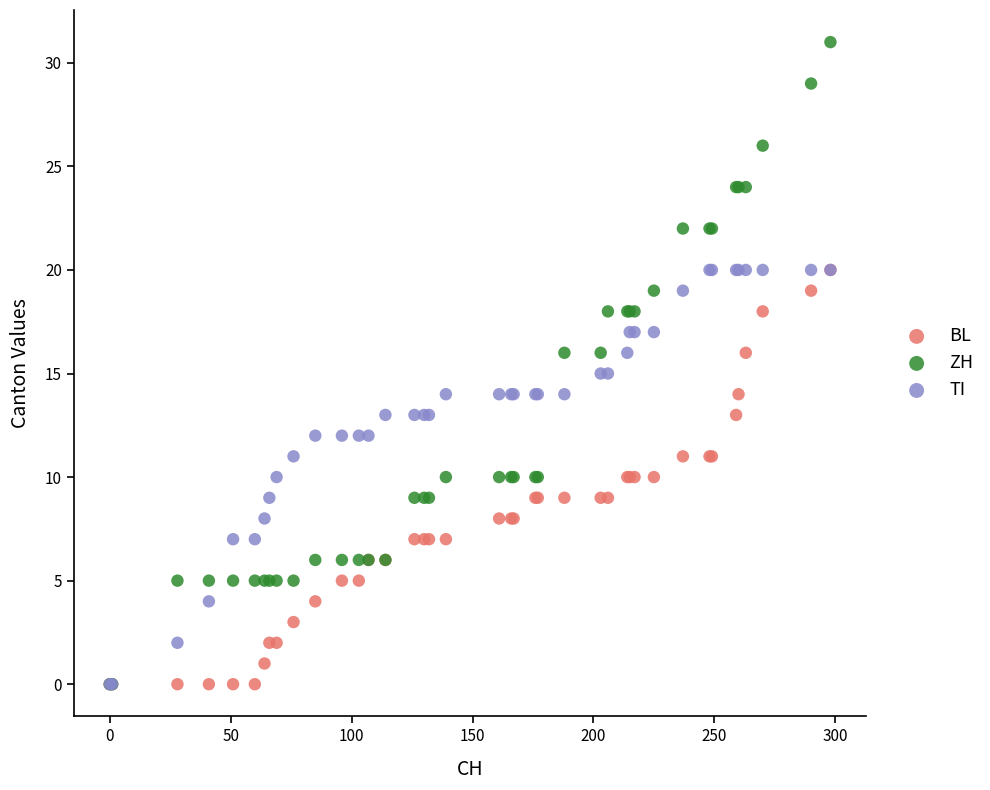

What are all the series names shown in the legend?

BL, ZH, TI